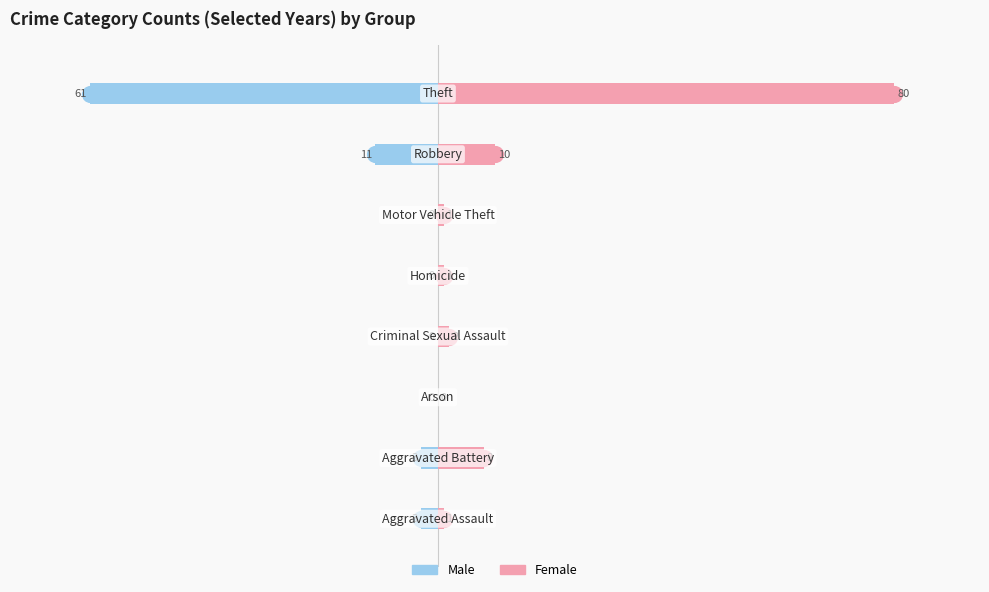

How many positive values does the Female series have?

7